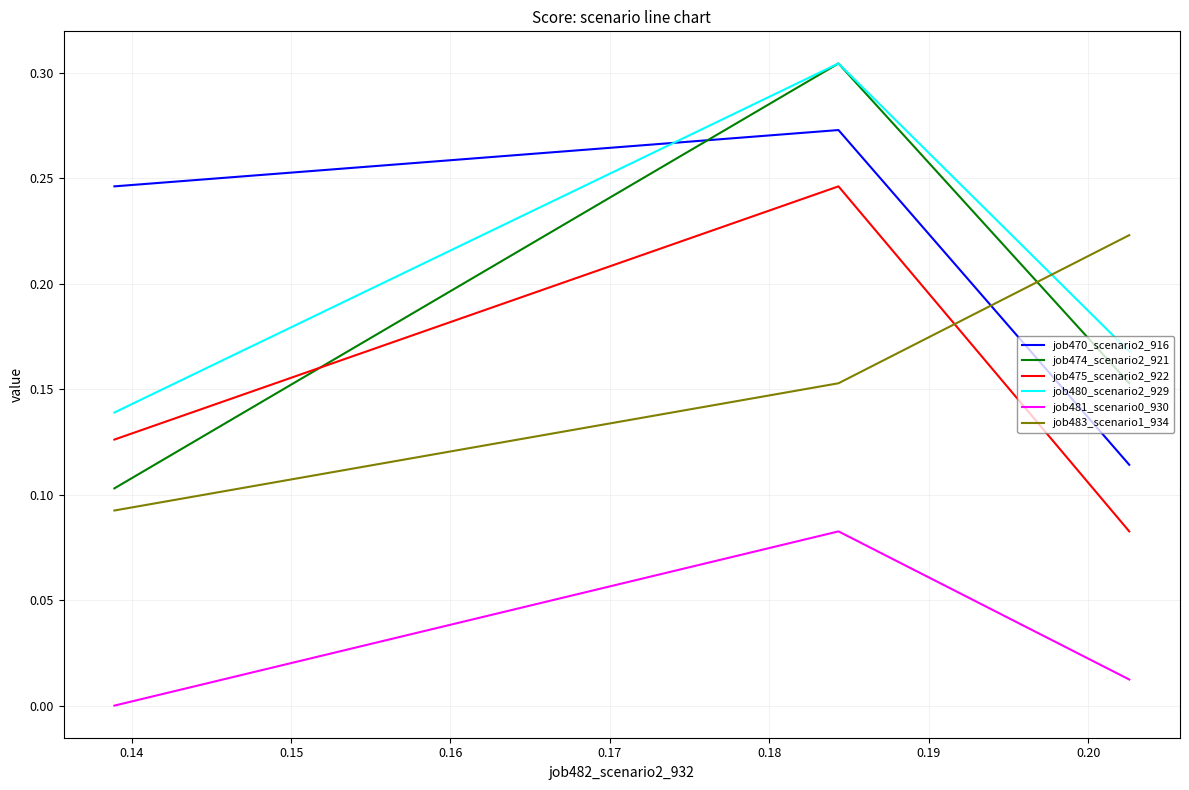

What is the difference between the maximum and minimum values in the job481_scenario0_930 series?

0.1